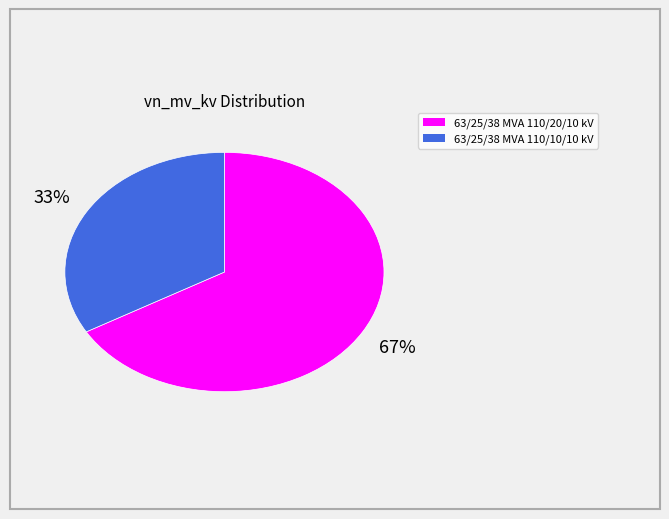

Approximately how many times larger is the value at 63/25/38 MVA 110/20/10 kV compared to 63/25/38 MVA 110/10/10 kV?

2.0